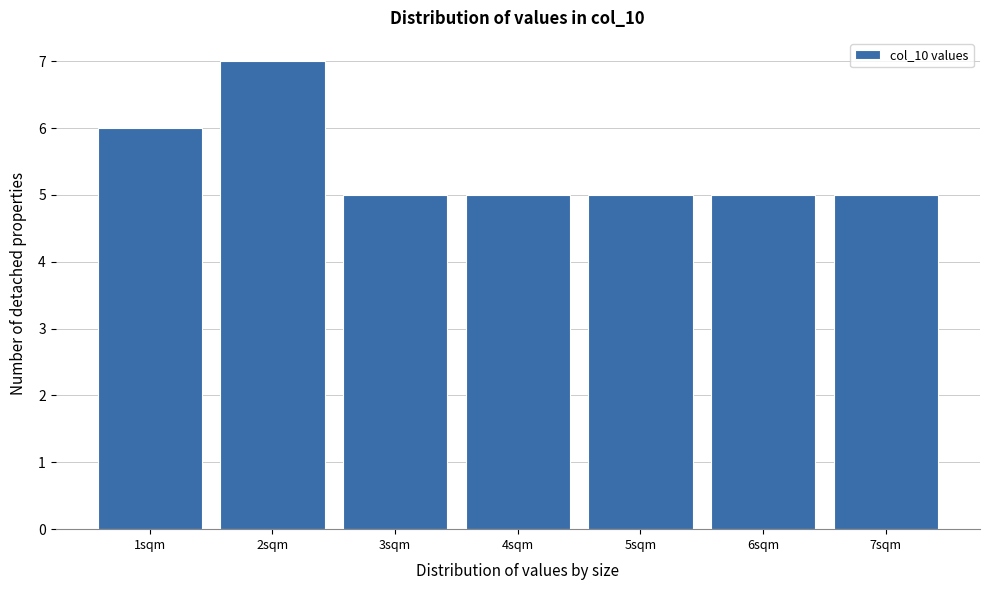

Reading left to right, transcribe this chart: for each bar, give the range it covers on the x-axis and its height. The values are not printed on the chart, so give them approximately, as read against the axis.

0.5 to 1.5: 6
1.5 to 2.5: 7
2.5 to 3.5: 5
3.5 to 4.5: 5
4.5 to 5.5: 5
5.5 to 6.5: 5
6.5 to 7.5: 5